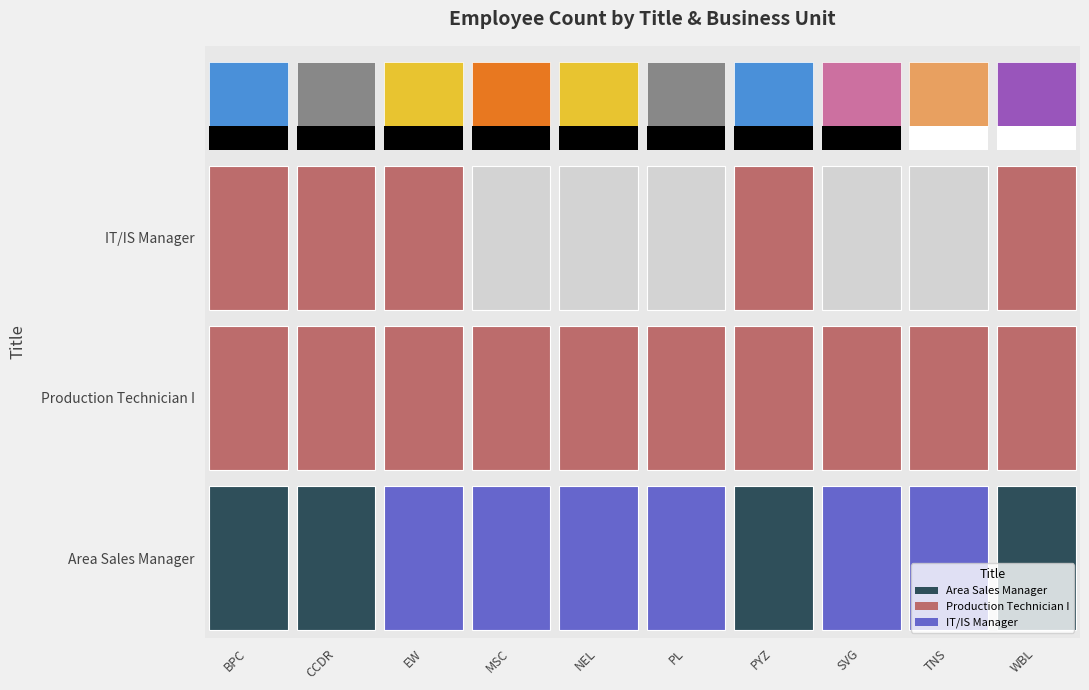

The value of Production Technician I at EW is 3. True or false?

False